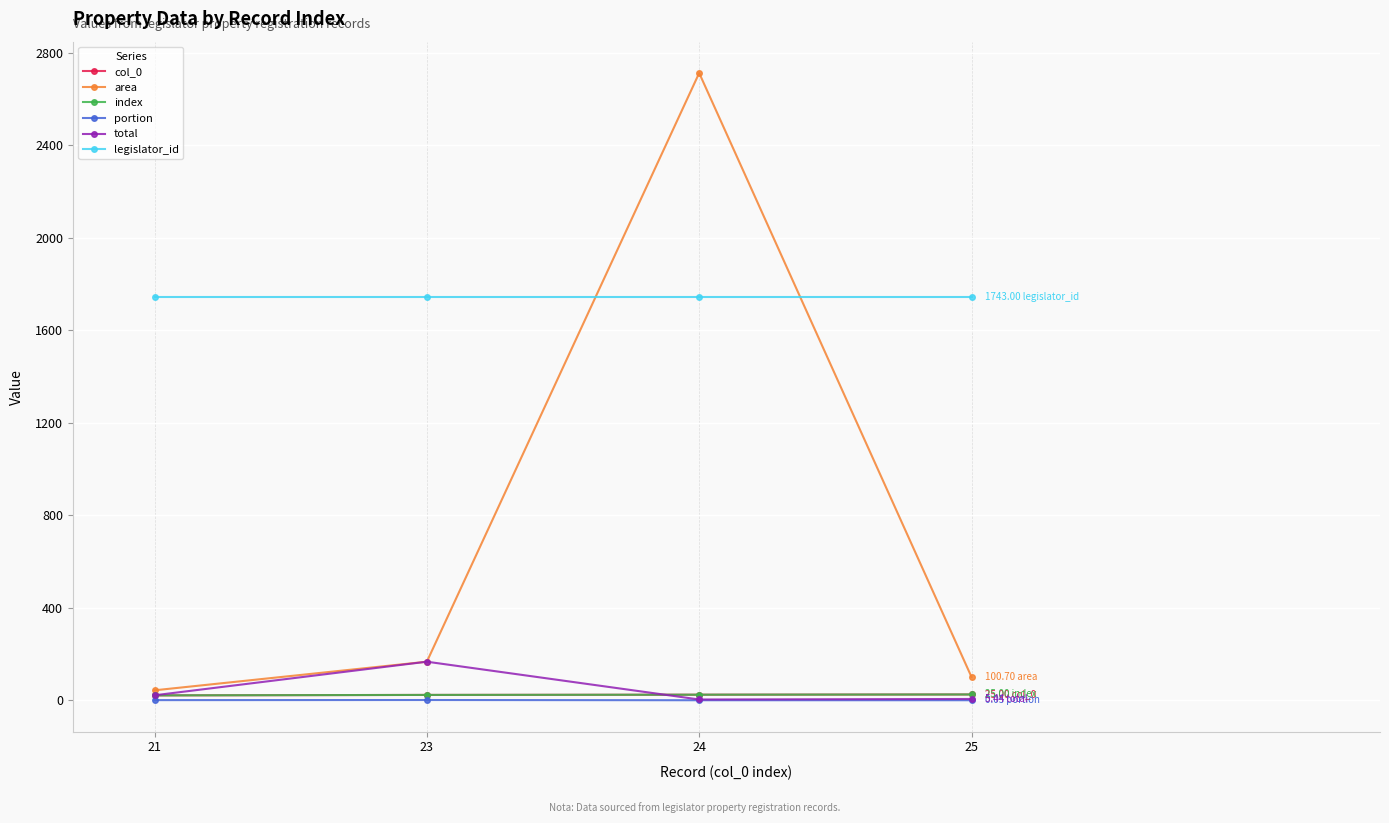

Is this an area chart (filled region under the line)?

No